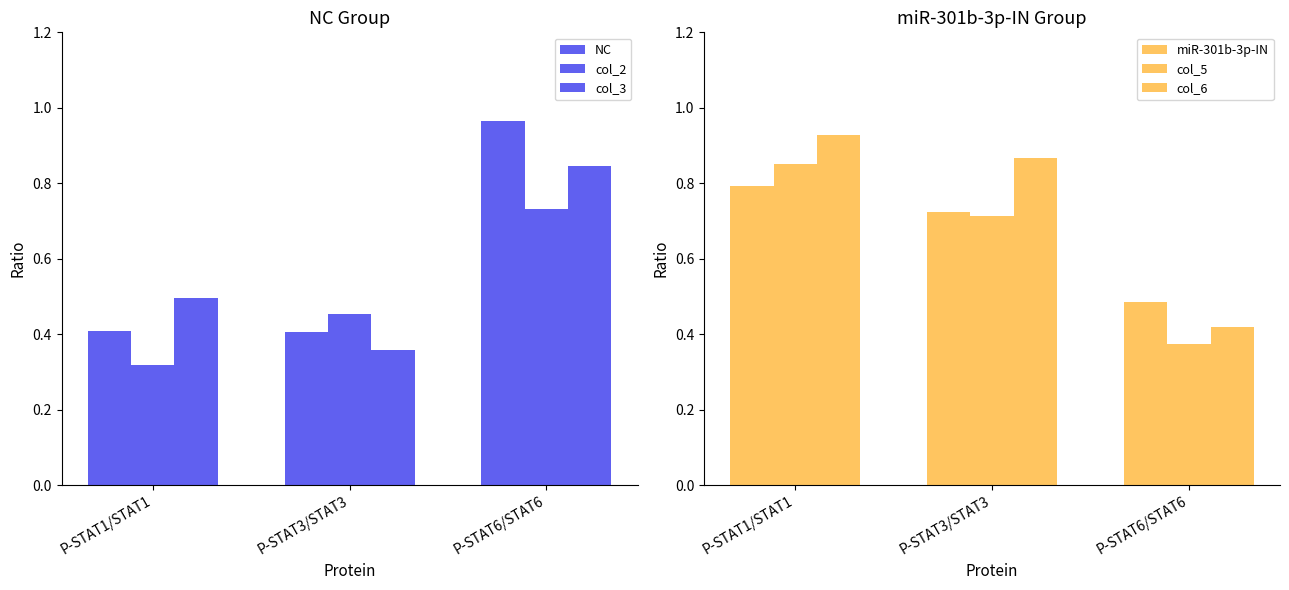

The miR-301b-3p-IN series shows 0.5 at P-STAT6/STAT6. True or false?

True